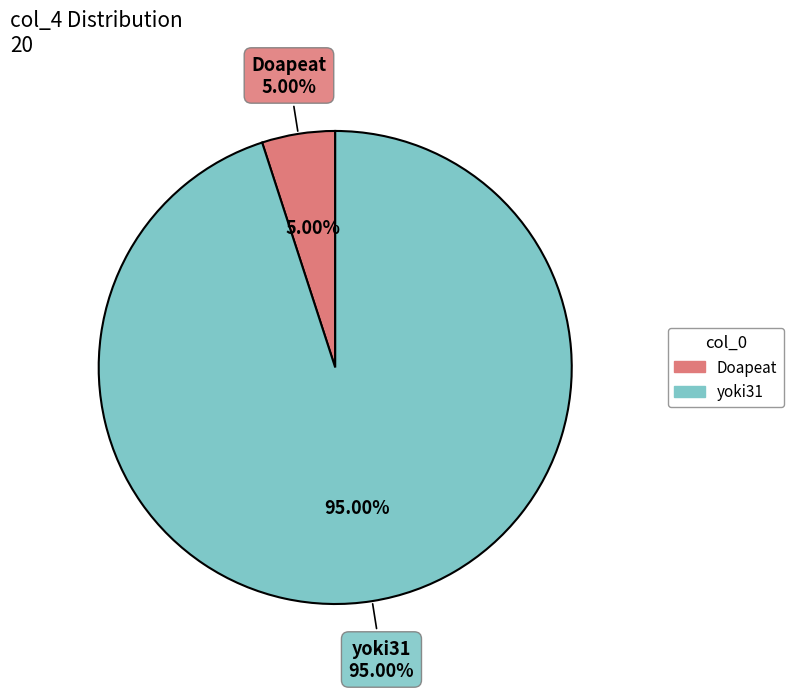

The Doapeat slice represents 5% of the pie. True or false?

True